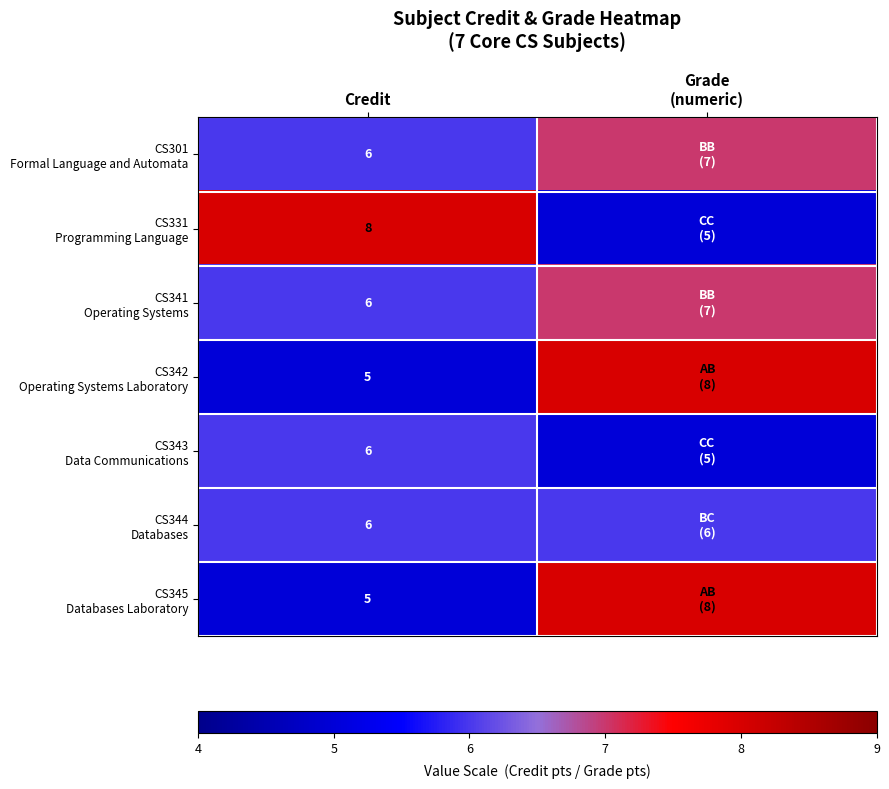

What is the spread (max minus min) of values at Credit?

3